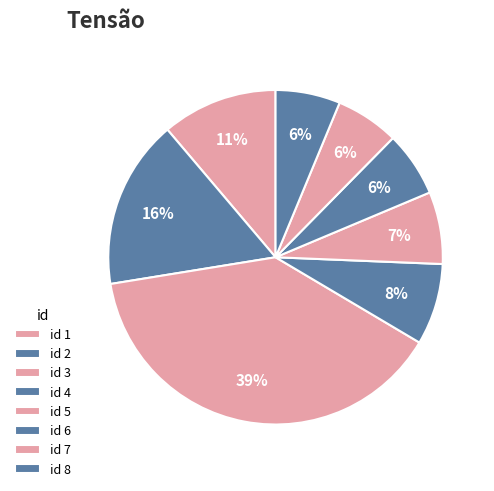

How many segments does this pie chart have?

8